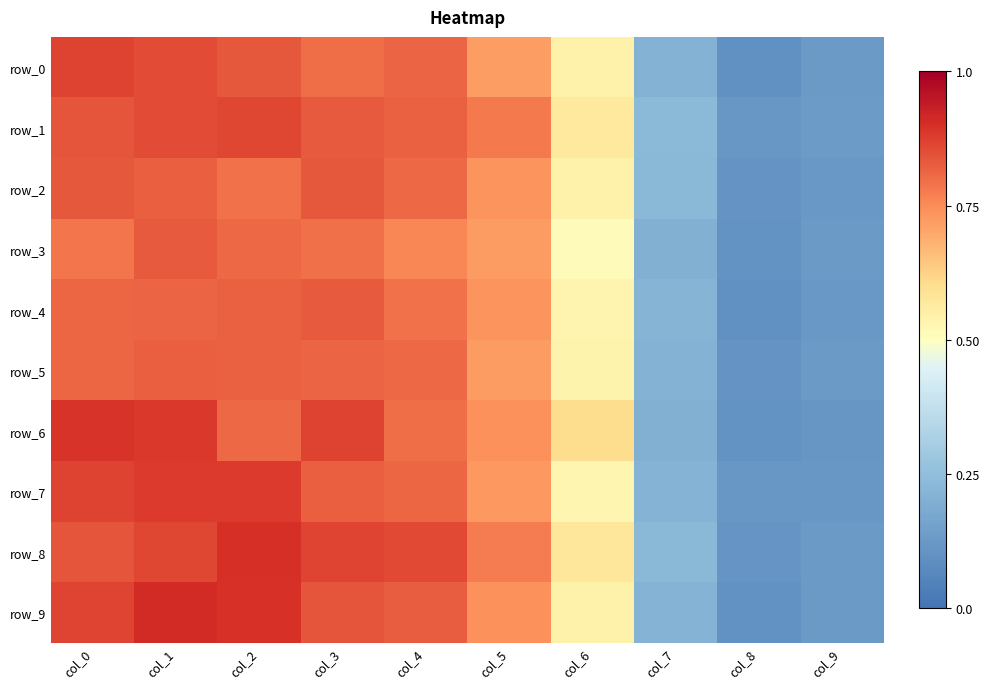

Reading left to right, transcribe all the data shown in this chart.

row_0: col_0=0.9	col_1=0.9	col_2=0.8	col_3=0.8	col_4=0.8	col_5=0.7	col_6=0.5	col_7=0.2	col_8=0.1	col_9=0.1
row_1: col_0=0.8	col_1=0.9	col_2=0.9	col_3=0.8	col_4=0.8	col_5=0.8	col_6=0.6	col_7=0.2	col_8=0.1	col_9=0.1
row_2: col_0=0.8	col_1=0.8	col_2=0.8	col_3=0.8	col_4=0.8	col_5=0.7	col_6=0.5	col_7=0.2	col_8=0.1	col_9=0.1
row_3: col_0=0.8	col_1=0.8	col_2=0.8	col_3=0.8	col_4=0.8	col_5=0.7	col_6=0.5	col_7=0.2	col_8=0.1	col_9=0.1
row_4: col_0=0.8	col_1=0.8	col_2=0.8	col_3=0.8	col_4=0.8	col_5=0.7	col_6=0.5	col_7=0.2	col_8=0.1	col_9=0.1
row_5: col_0=0.8	col_1=0.8	col_2=0.8	col_3=0.8	col_4=0.8	col_5=0.7	col_6=0.5	col_7=0.2	col_8=0.1	col_9=0.1
row_6: col_0=0.9	col_1=0.9	col_2=0.8	col_3=0.9	col_4=0.8	col_5=0.7	col_6=0.6	col_7=0.2	col_8=0.1	col_9=0.1
row_7: col_0=0.9	col_1=0.9	col_2=0.9	col_3=0.8	col_4=0.8	col_5=0.7	col_6=0.5	col_7=0.2	col_8=0.1	col_9=0.1
row_8: col_0=0.8	col_1=0.9	col_2=0.9	col_3=0.9	col_4=0.9	col_5=0.8	col_6=0.6	col_7=0.2	col_8=0.1	col_9=0.1
row_9: col_0=0.9	col_1=0.9	col_2=0.9	col_3=0.8	col_4=0.8	col_5=0.7	col_6=0.5	col_7=0.2	col_8=0.1	col_9=0.1